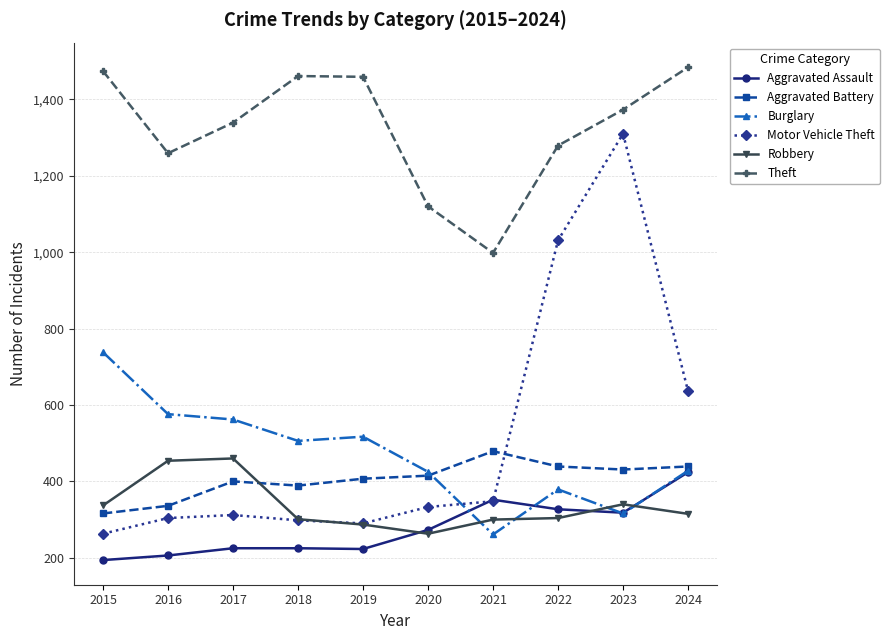

The value of Robbery at 2021 is 87. True or false?

False